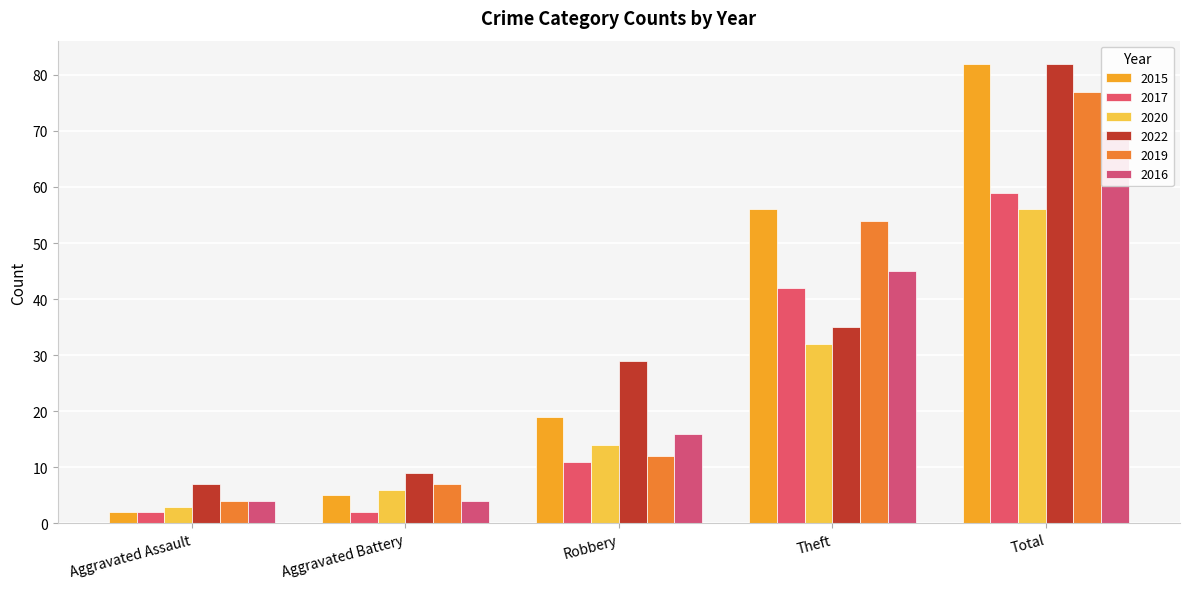

Reading left to right, what are all the values shown in this chart?

2015: Aggravated Assault=2	Aggravated Battery=5	Robbery=19	Theft=56	Total=82
2017: Aggravated Assault=2	Aggravated Battery=2	Robbery=11	Theft=42	Total=59
2020: Aggravated Assault=3	Aggravated Battery=6	Robbery=14	Theft=32	Total=56
2022: Aggravated Assault=7	Aggravated Battery=9	Robbery=29	Theft=35	Total=82
2019: Aggravated Assault=4	Aggravated Battery=7	Robbery=12	Theft=54	Total=77
2016: Aggravated Assault=4	Aggravated Battery=4	Robbery=16	Theft=45	Total=70